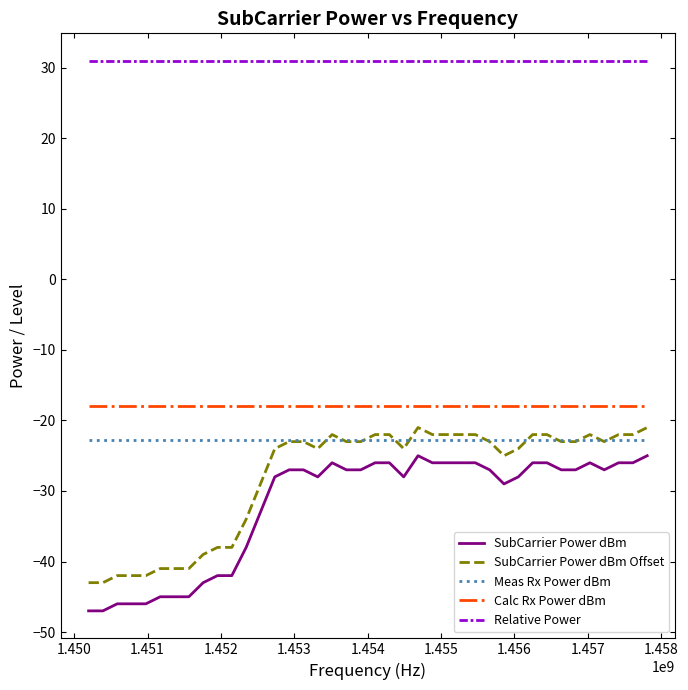

What is the average value of the Meas Rx Power dBm series?

-22.7